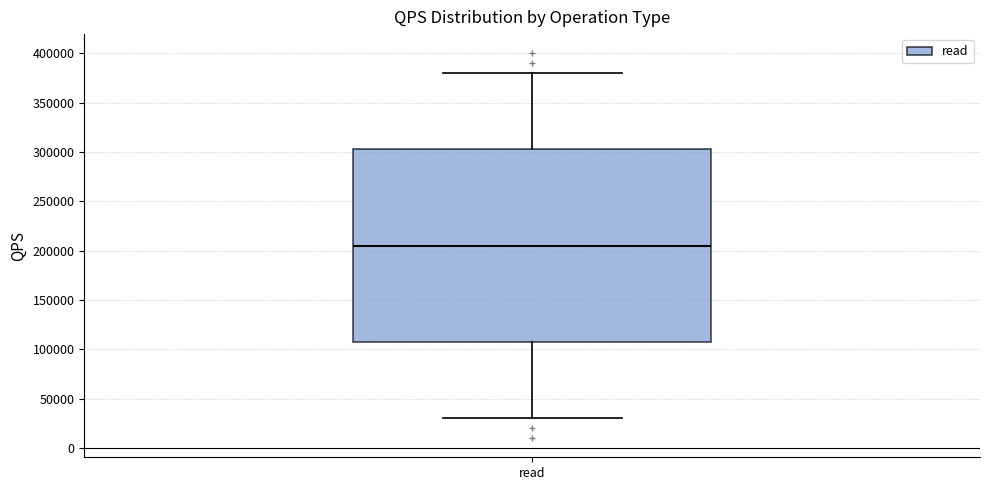

Transcribe this box plot: give where the median line is, the range the box spans, and where the two whiskers end, as read against the y-axis. The values are not printed on the chart, so give them approximately, as read against the axis.

median 205000, box 110000 to 300000, whiskers 30000 to 380000